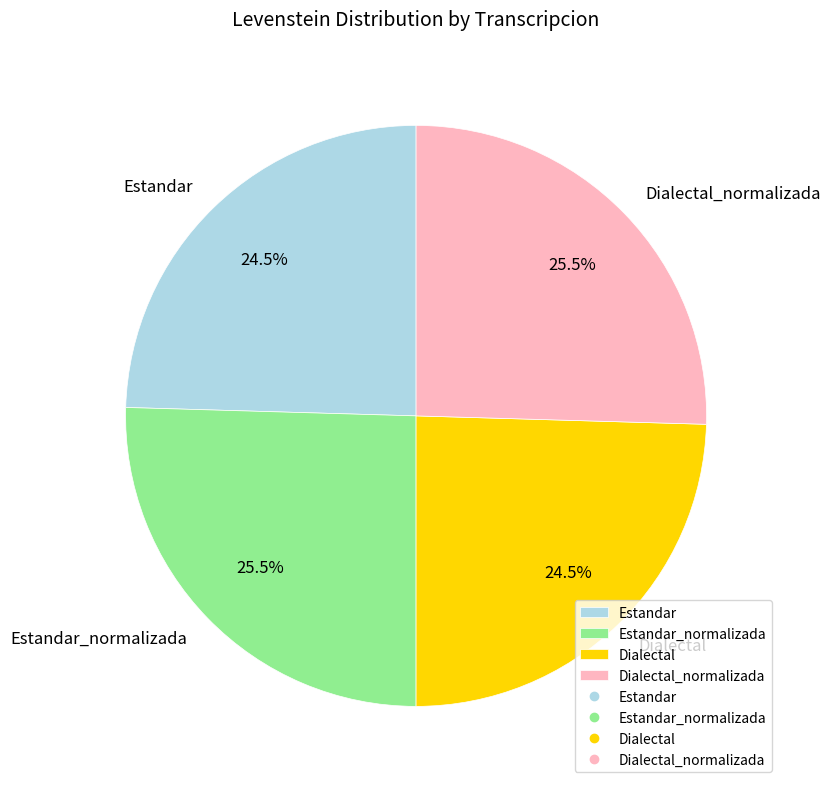

To the nearest percent, what is the difference between the largest and smallest slice percentages?

1%